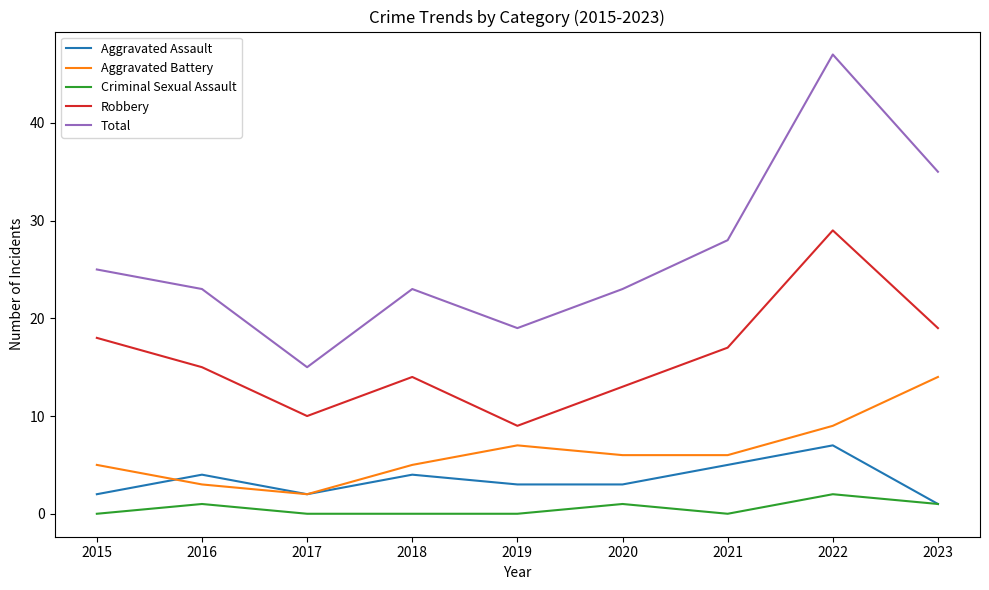

At which label does Aggravated Battery reach its peak?

2023